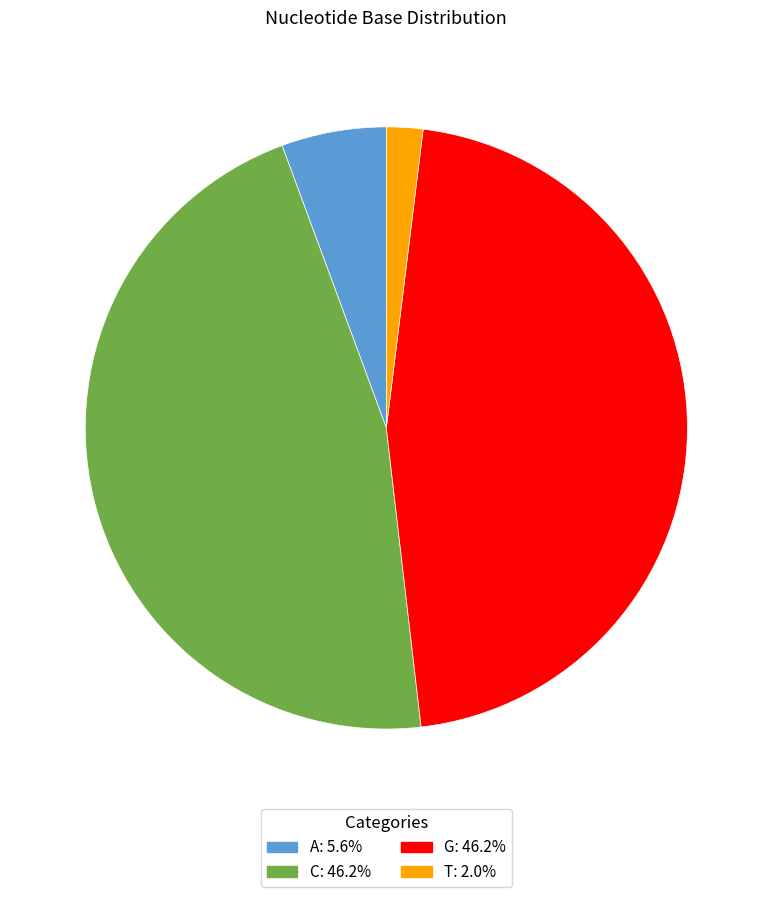

Count the number of slices in the pie.

4